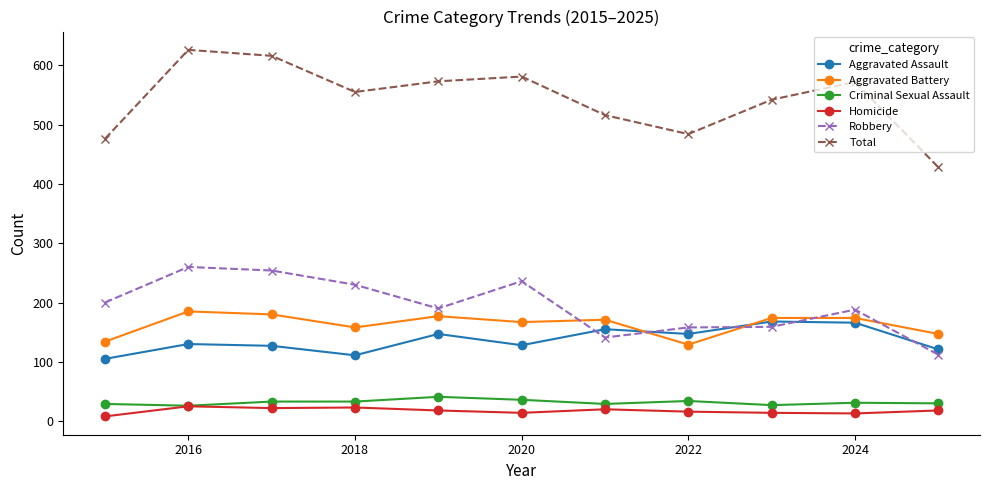

How many categories are shown in the chart?

11